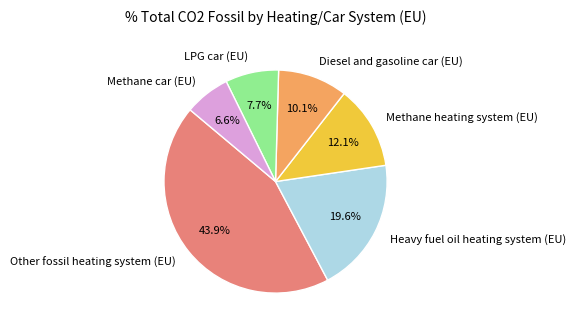

Does Heavy fuel oil heating system (EU) account for over 50% of the chart?

No